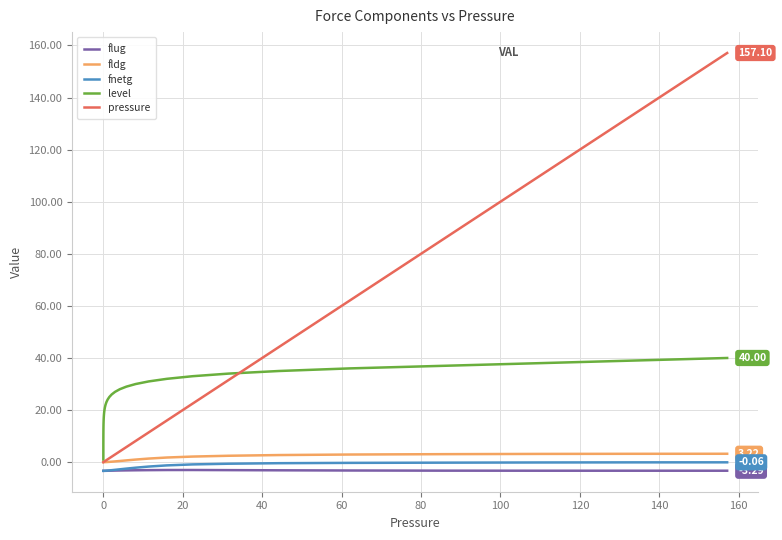

At how many categories does at least one series exceed 72?

4